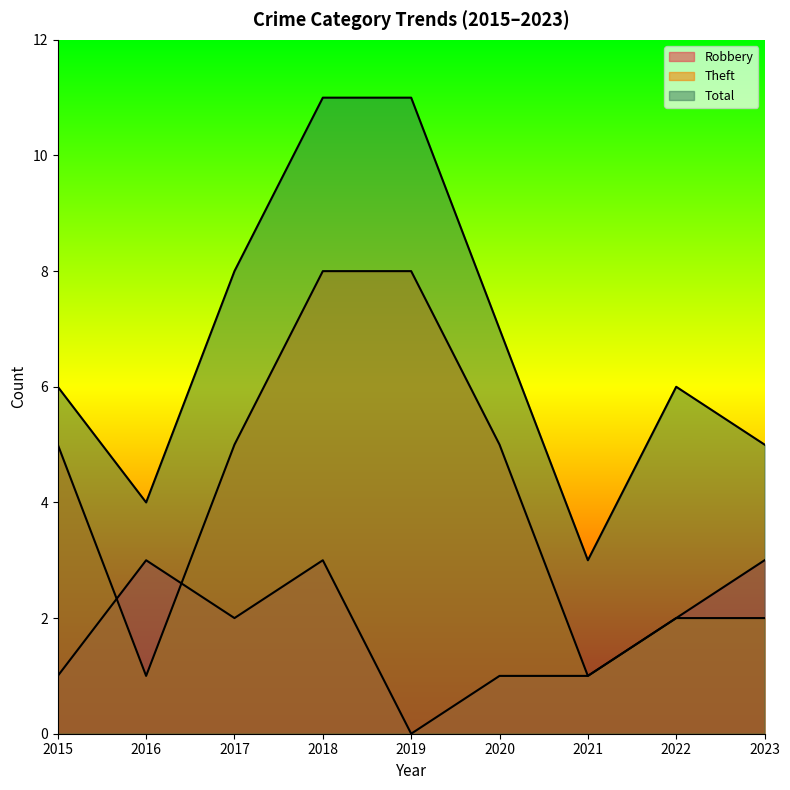

What are all the series names shown in the legend?

Robbery, Theft, Total